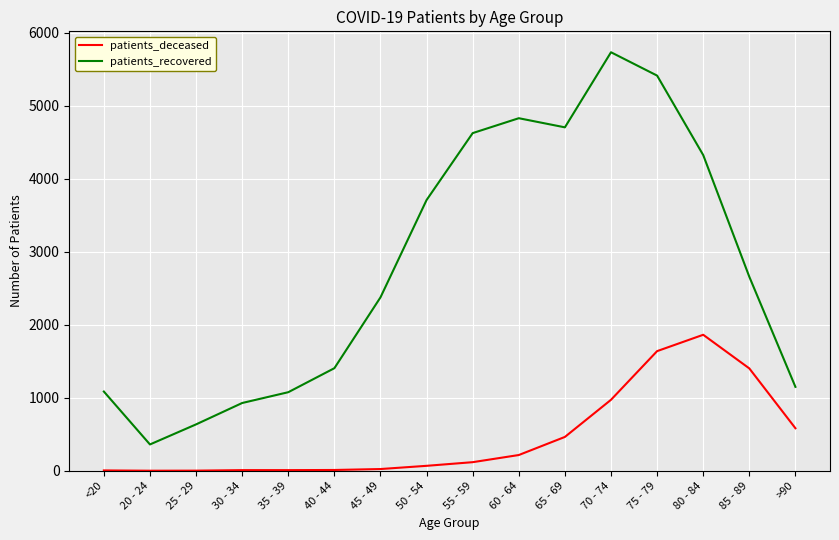

Which series has the largest total across all categories?

patients_recovered